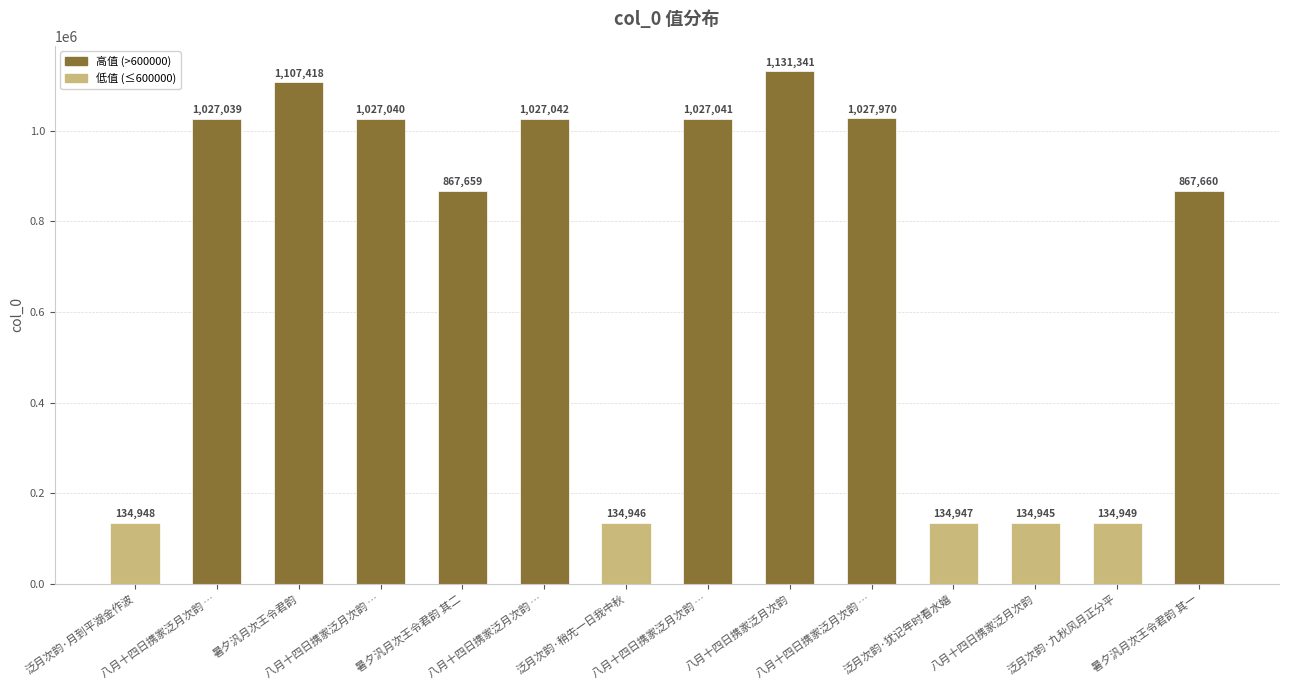

What is the label of the 6th bar from the right?

八月十四日携家泛月次韵